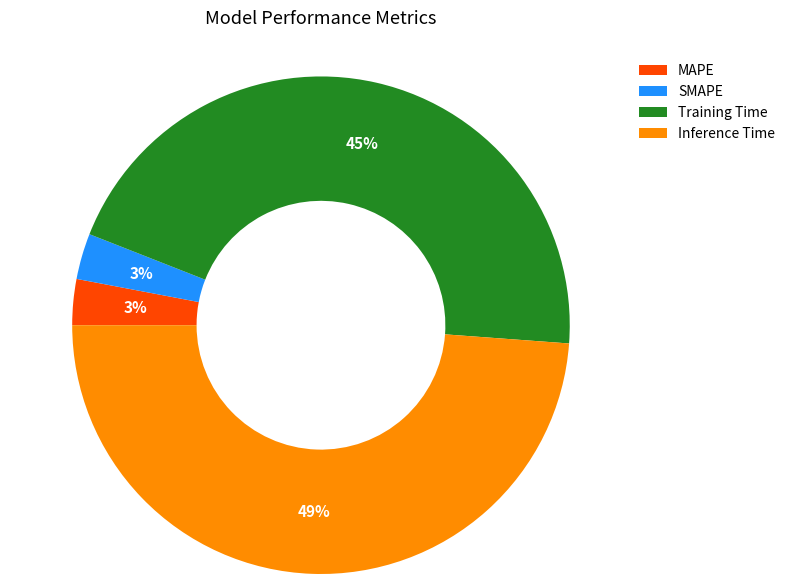

What percentage is the Training Time slice, to the nearest percent?

45%